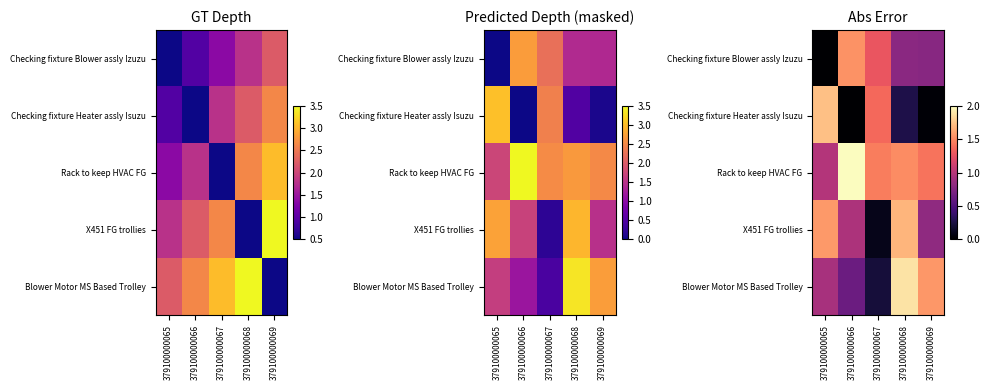

What is the sum of the Checking fixture Heater assly Isuzu values at 379100000066 and 379100000067?

1.4